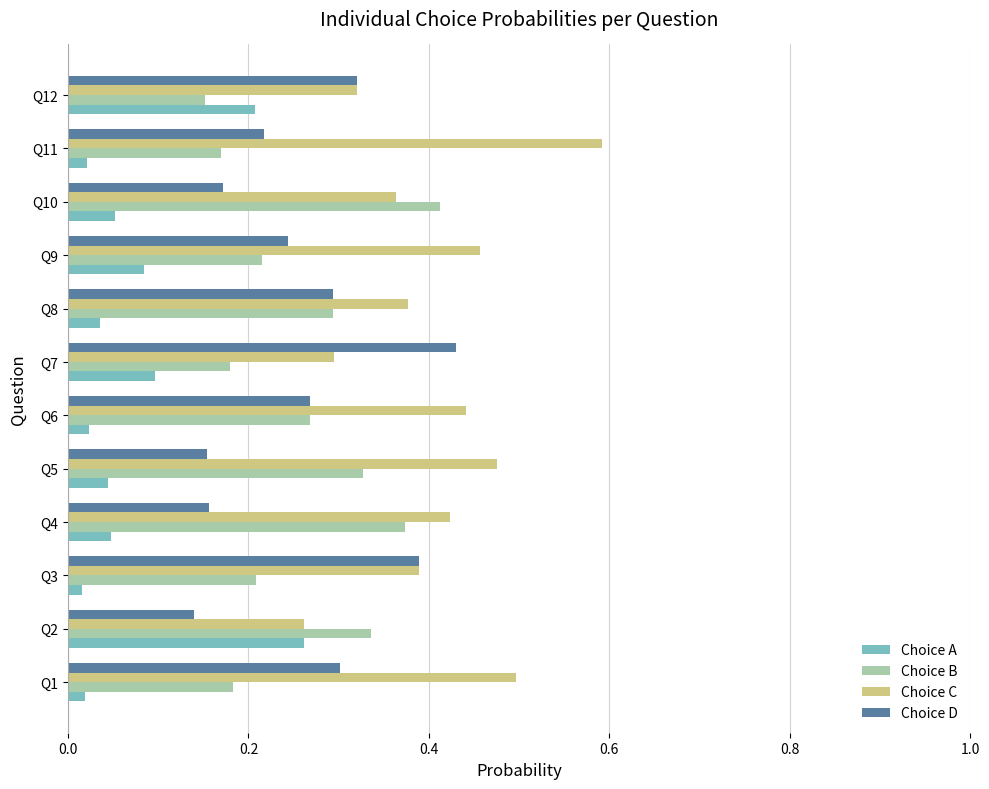

Is the value of Choice D at Q7 greater than the value of Choice A at Q8?

Yes